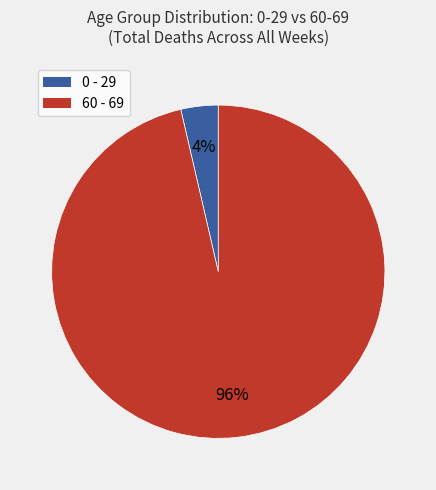

The 60 - 69 slice represents 96% of the pie. True or false?

True